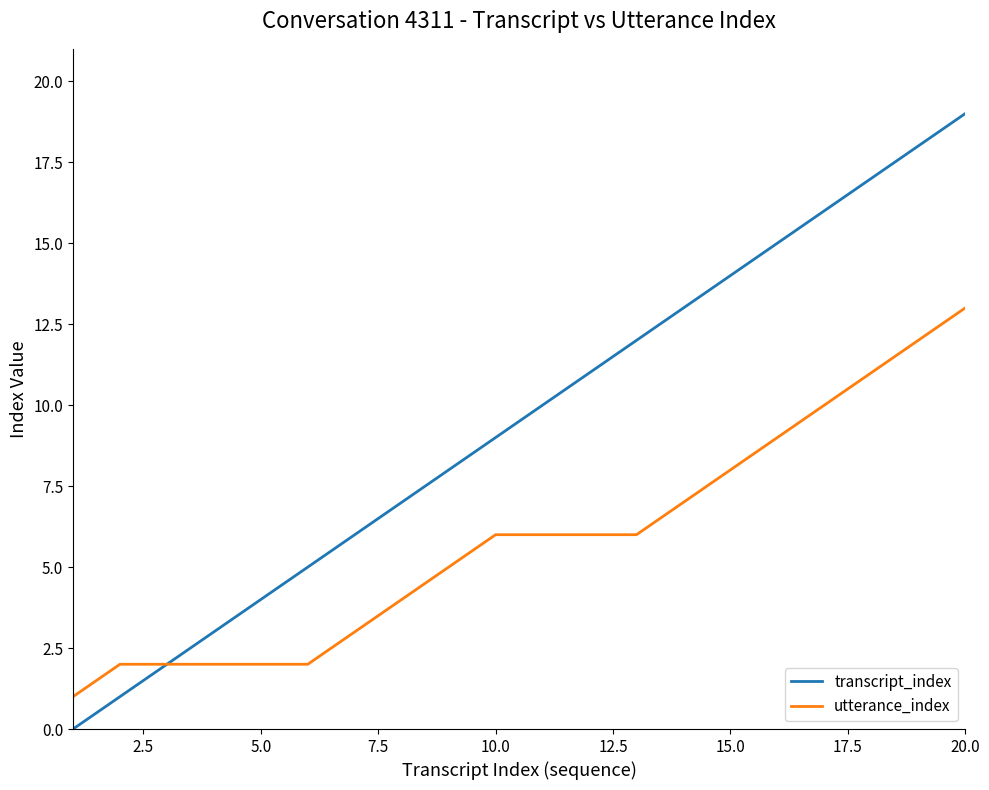

What is the greatest value displayed?

19